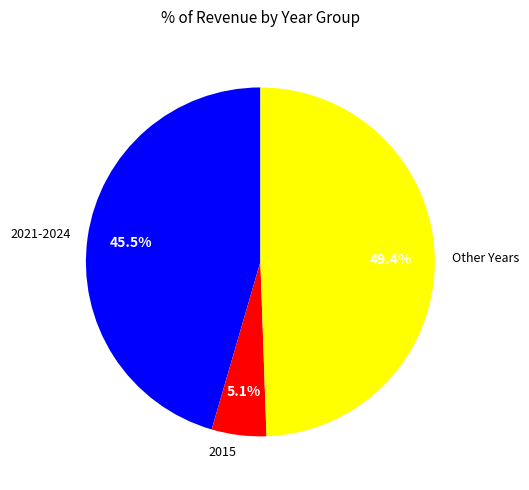

How many slices are in this pie chart?

3